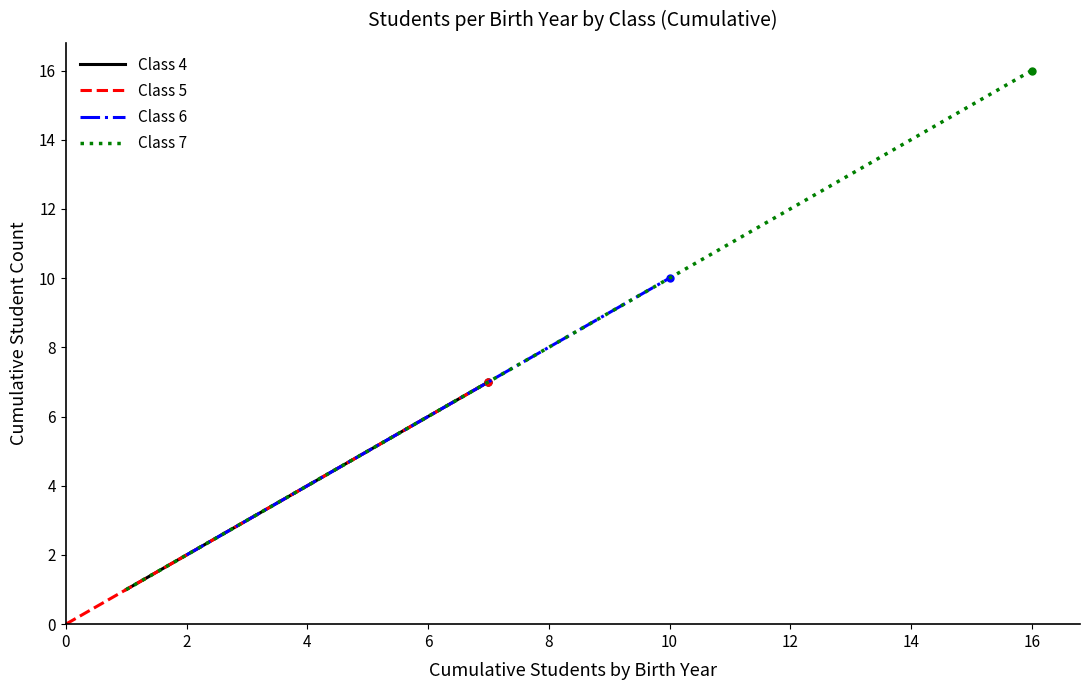

What is the minimum value for Class 4?

1.0